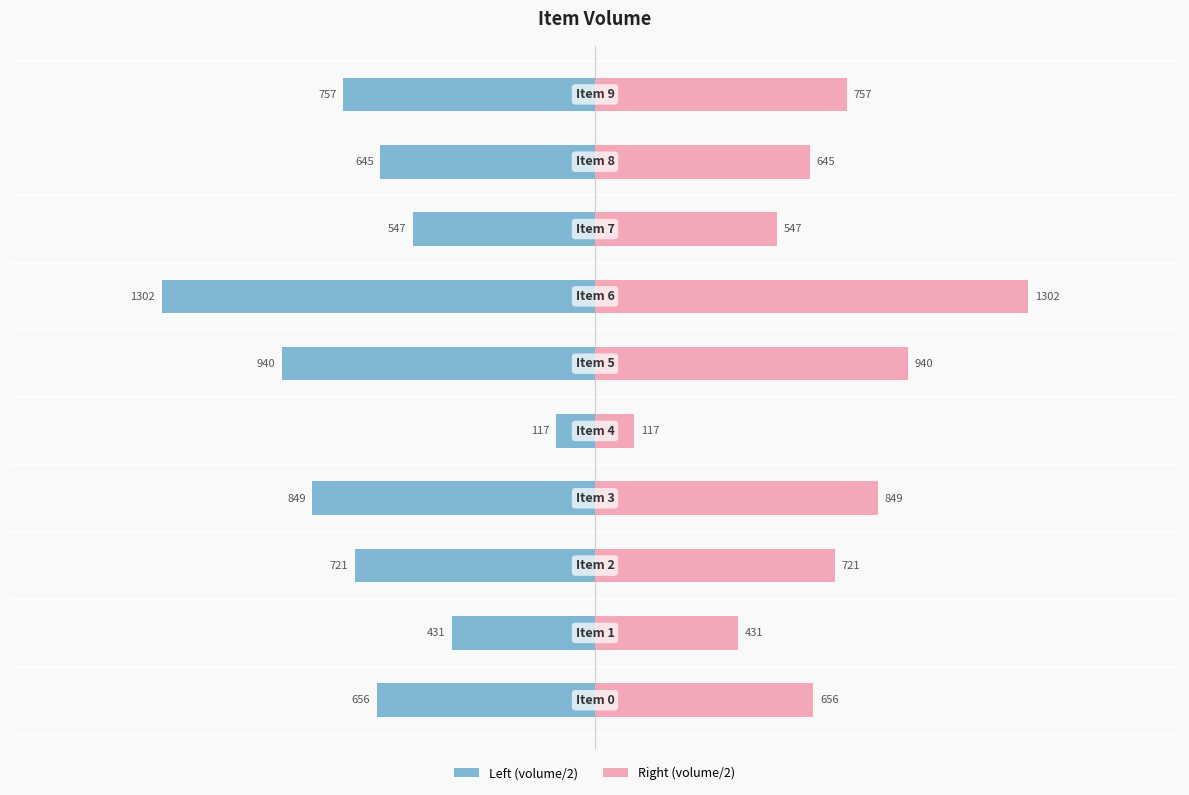

Reading left to right, extract all data points from this chart.

Left (volume/2): -328.0	-215.5	-360.5	-424.5	-58.5	-470.0	-651.0	-273.5	-322.5	-378.5
Right (volume/2): 328.0	215.5	360.5	424.5	58.5	470.0	651.0	273.5	322.5	378.5